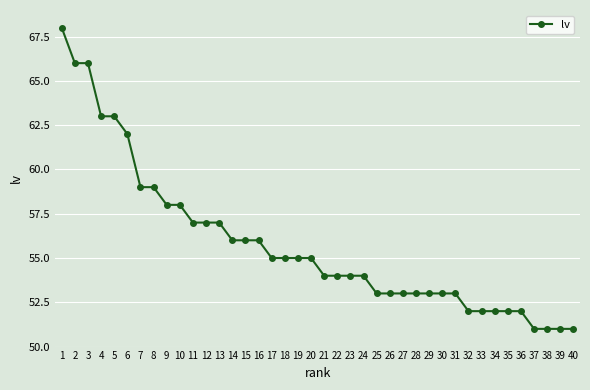

What is the change in value from 27 to 39?

-2